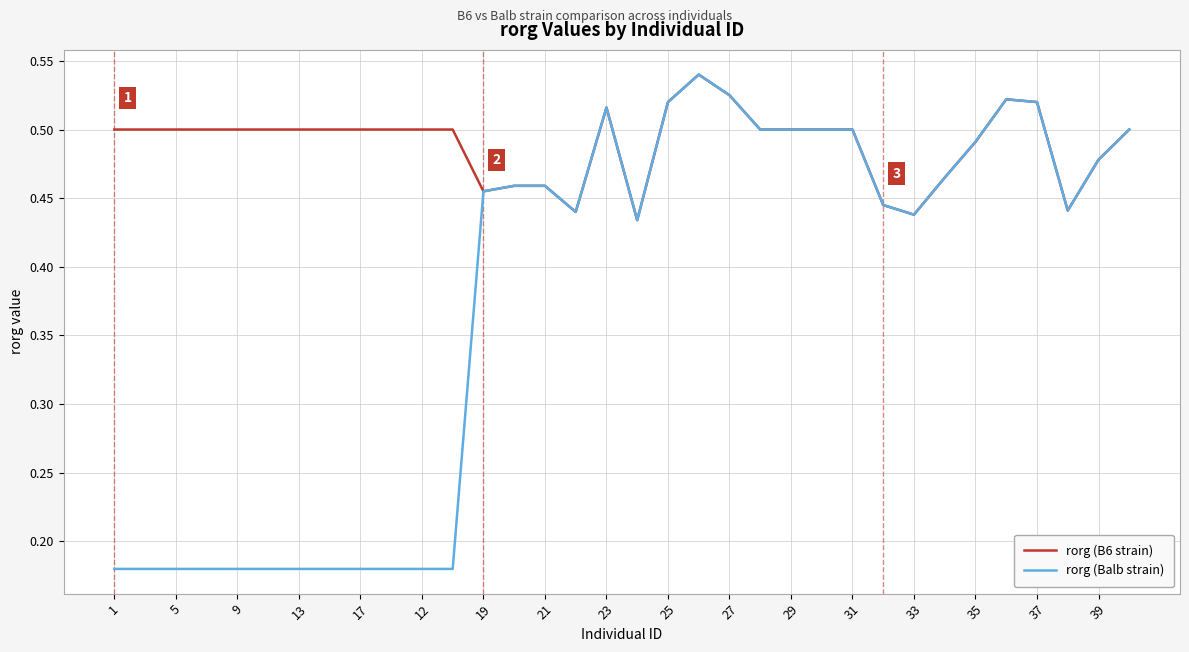

Rank the series by their average value, from lowest to highest.

rorg (Balb strain), rorg (B6 strain)